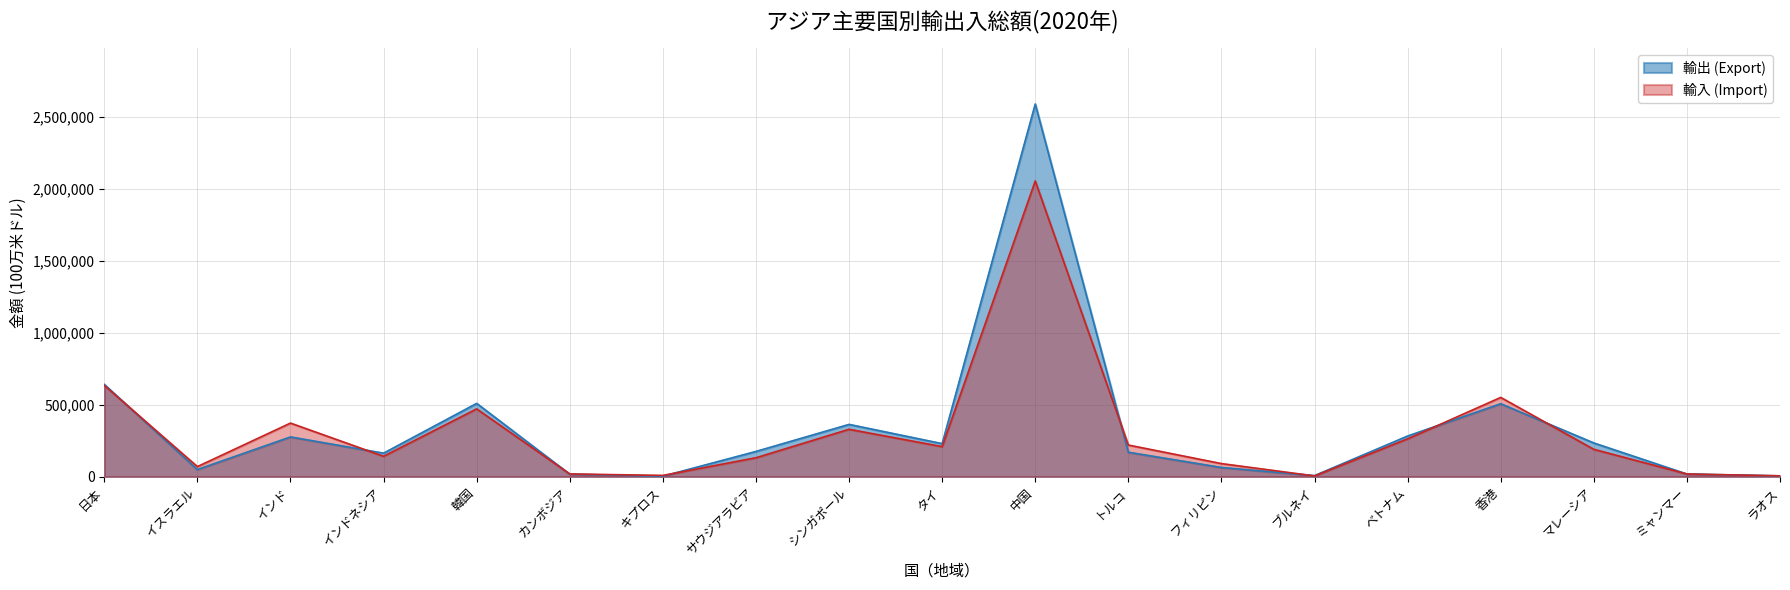

What is the maximum value for 輸入 (Import)?

2055612